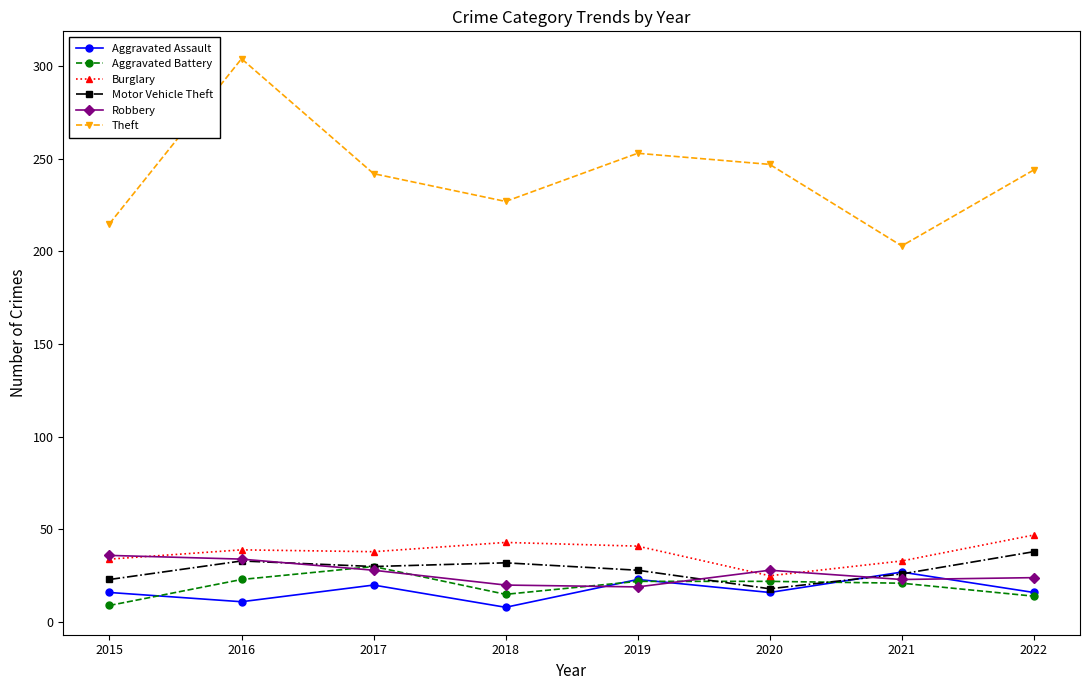

Does the chart have visible grid lines?

No